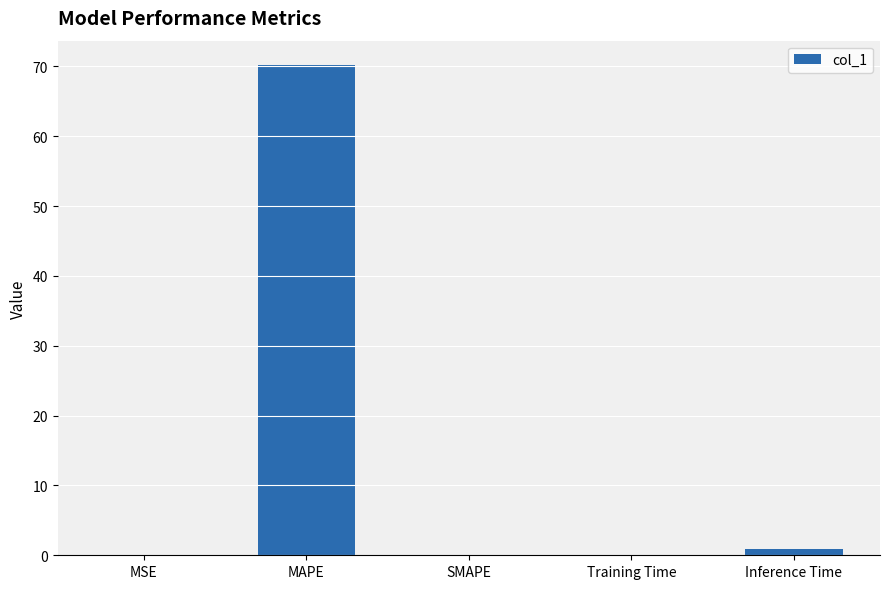

Which has a higher value, MAPE or SMAPE?

MAPE